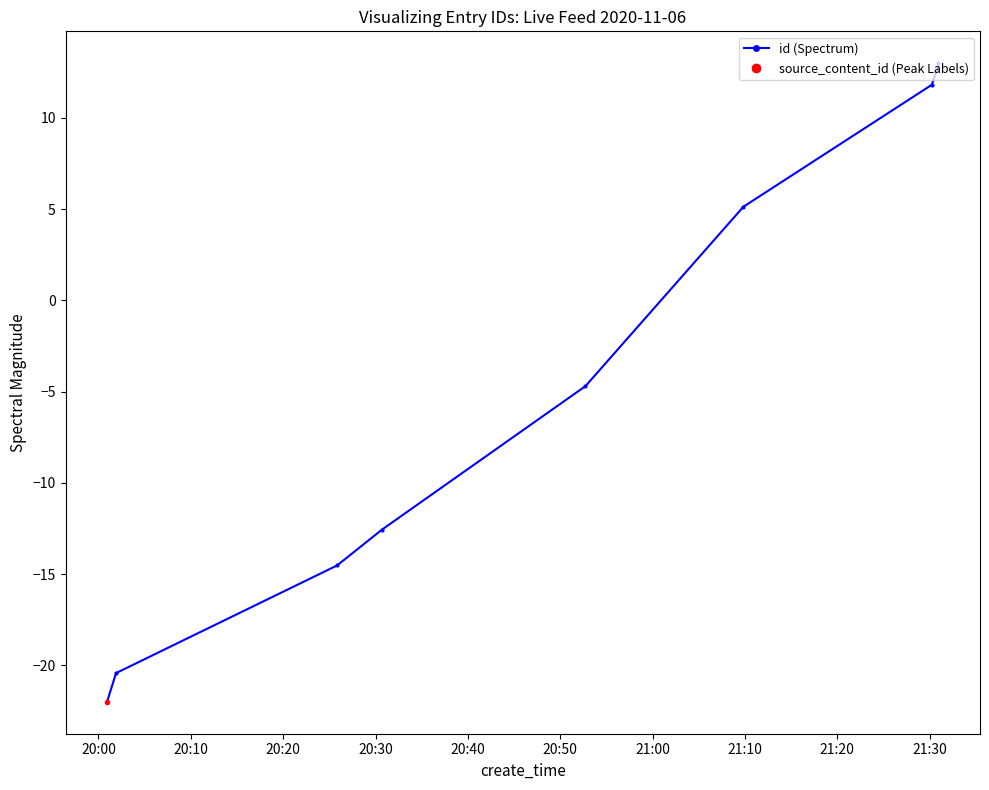

True or false: id (Spectrum) has more than 1 interior local peaks.

False